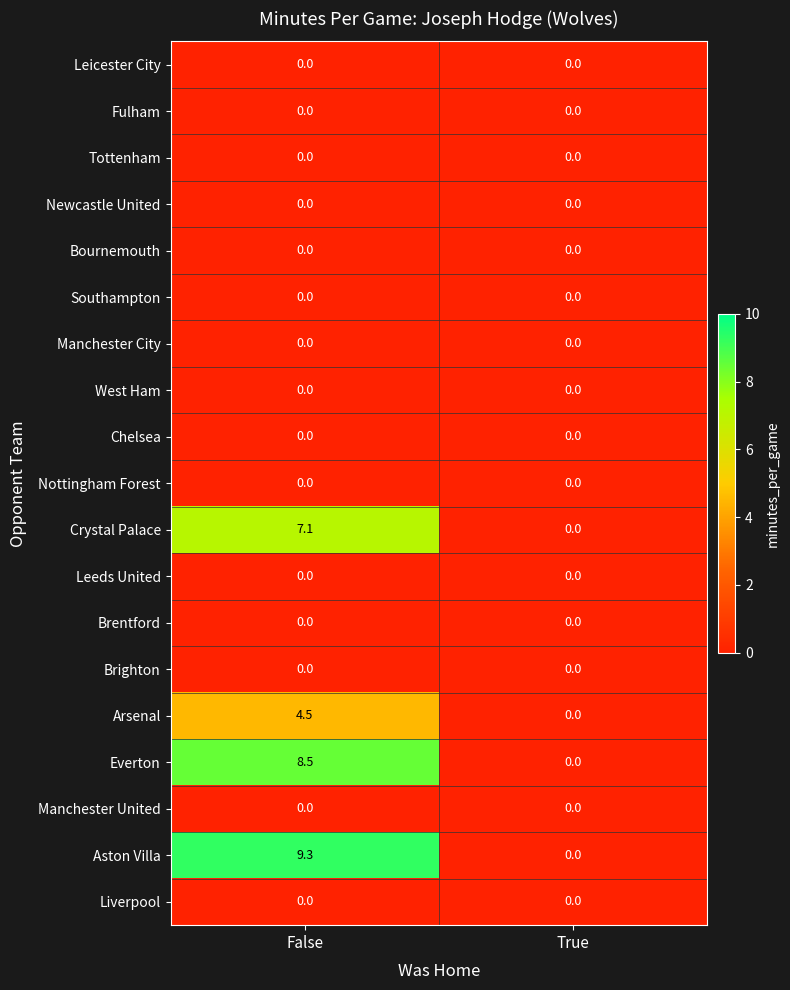

At which category is the sum across all series the highest?

False